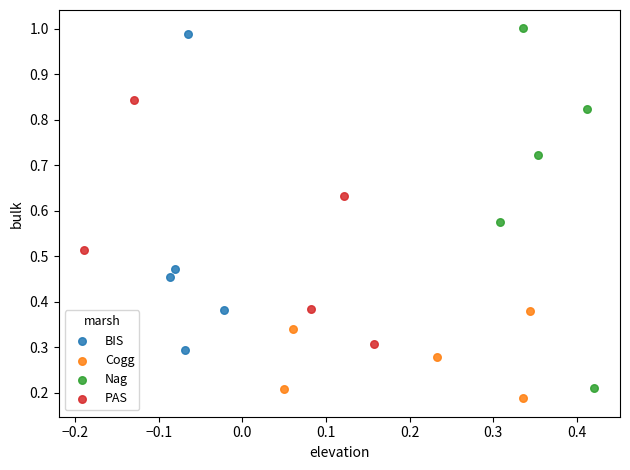

Which series has the widest spread of Y values?

Nag